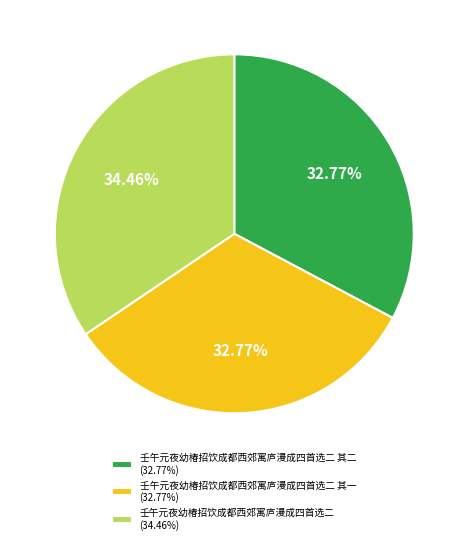

Does 壬午元夜幼椿招饮成都西郊寓庐漫成四首选二 其一 (32.77%) account for over 50% of the chart?

No